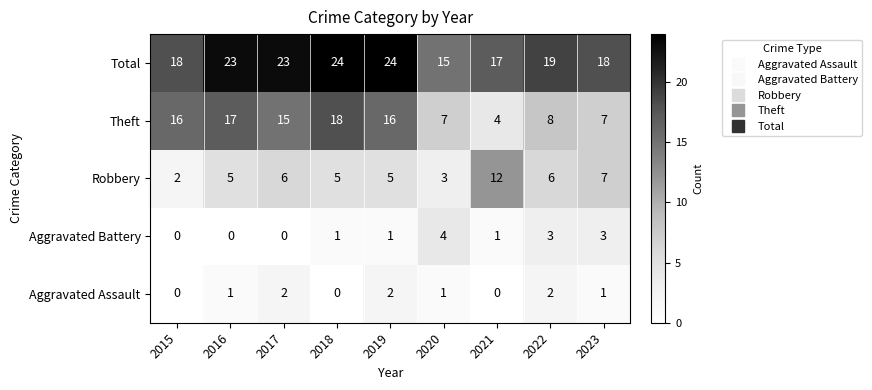

How many Robbery values are between 5 and 6?

5